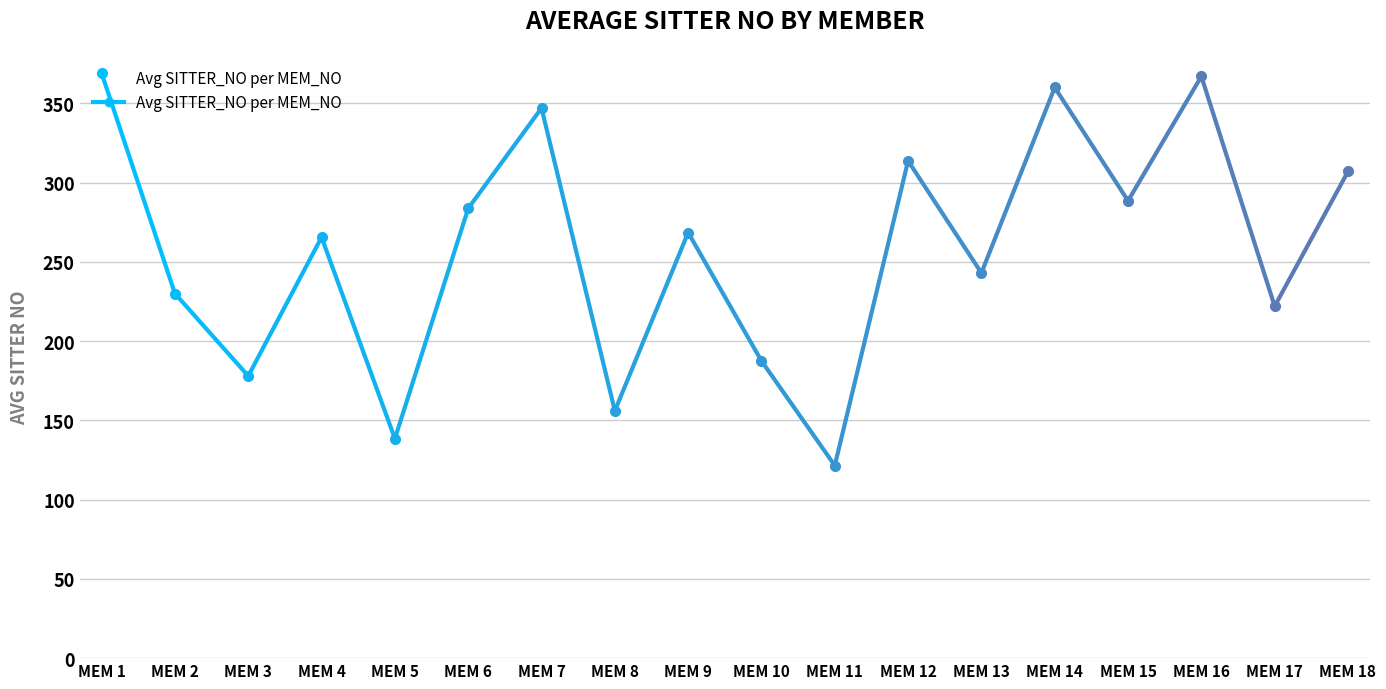

What is the minimum value shown in the chart?

121.5